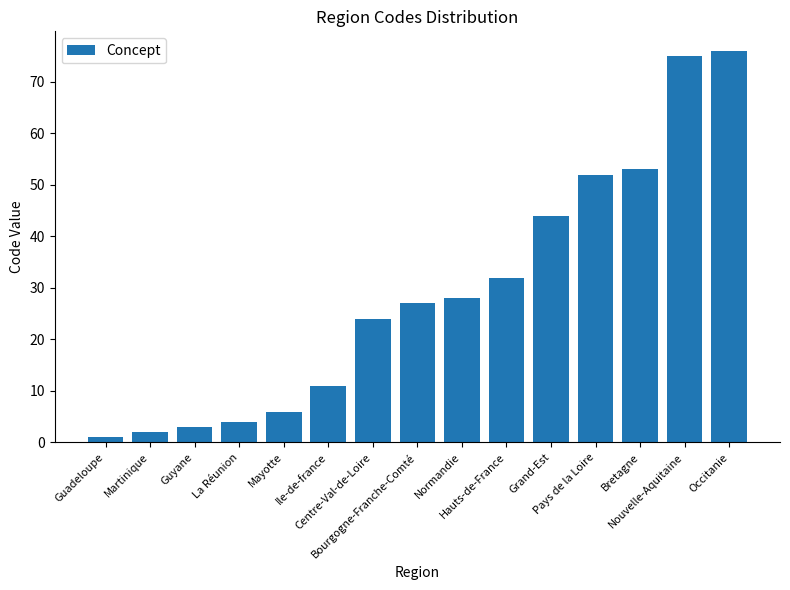

List the labels in order of value, largest first.

Occitanie, Nouvelle-Aquitaine, Bretagne, Pays de la Loire, Grand-Est, Hauts-de-France, Normandie, Bourgogne-Franche-Comté, Centre-Val-de-Loire, Ile-de-france, Mayotte, La Réunion, Guyane, Martinique, Guadeloupe